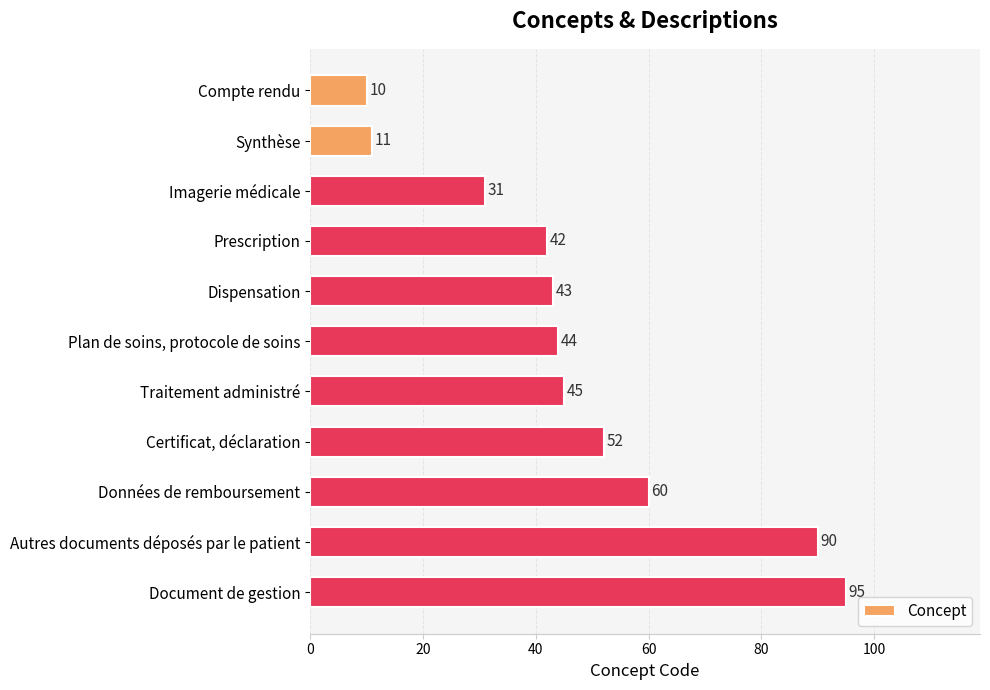

What is the label of the 3rd bar from the bottom?

Données de remboursement